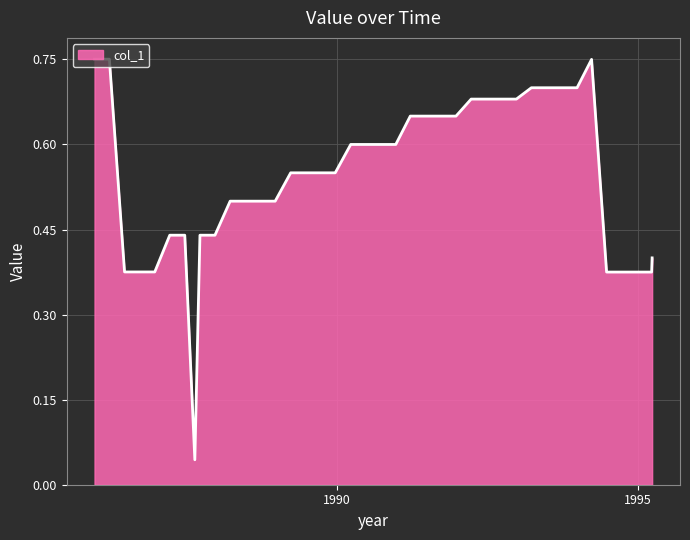

Does the chart display data point markers on the line(s)?

No